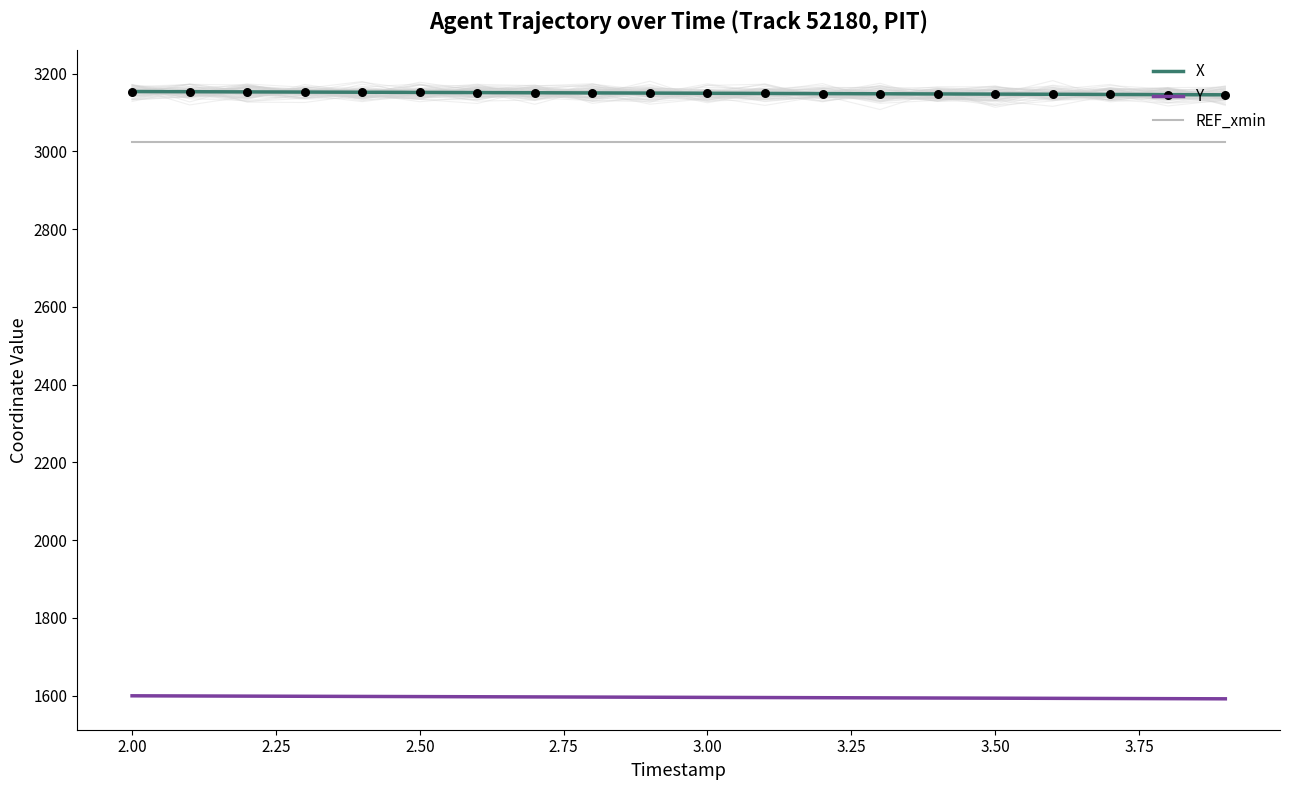

Which series has the largest total across all categories?

X